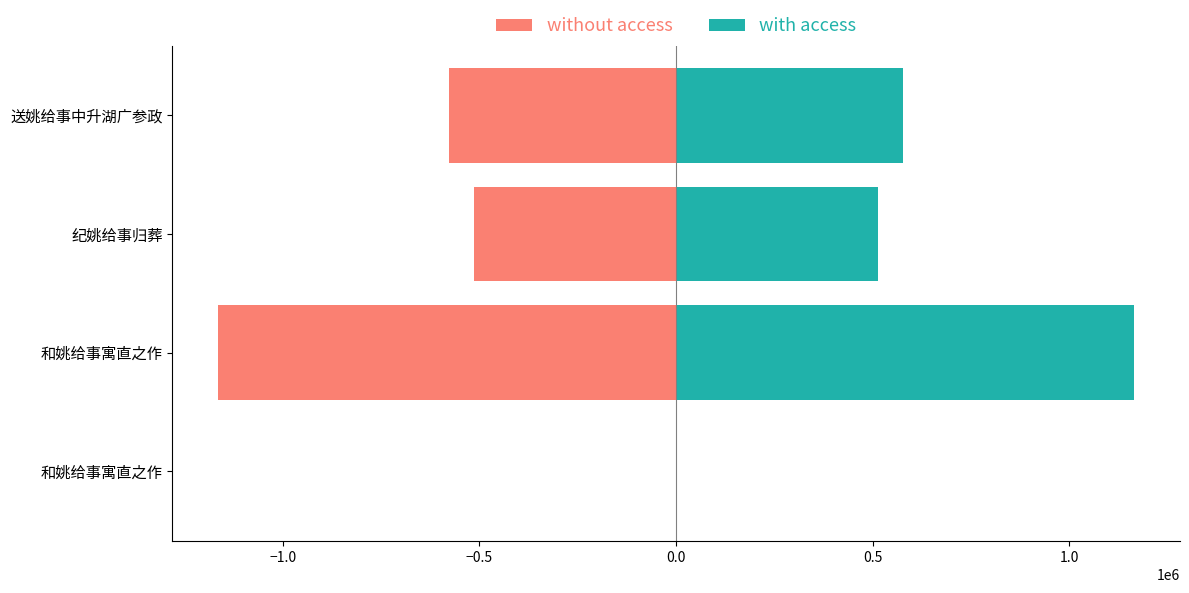

What is the greatest value displayed?

1164495